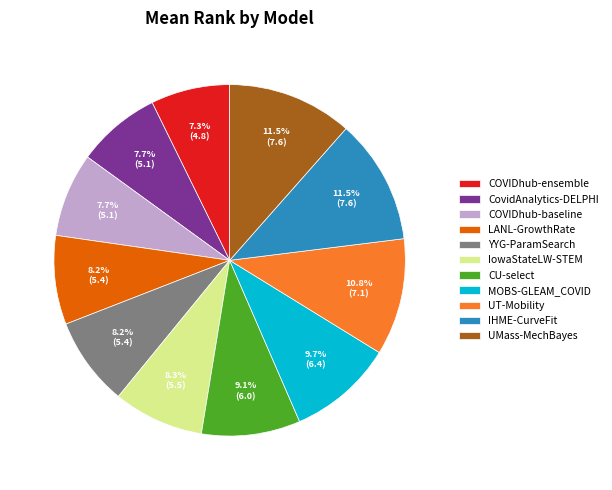

True or false: YYG-ParamSearch accounts for 21% of the total.

False